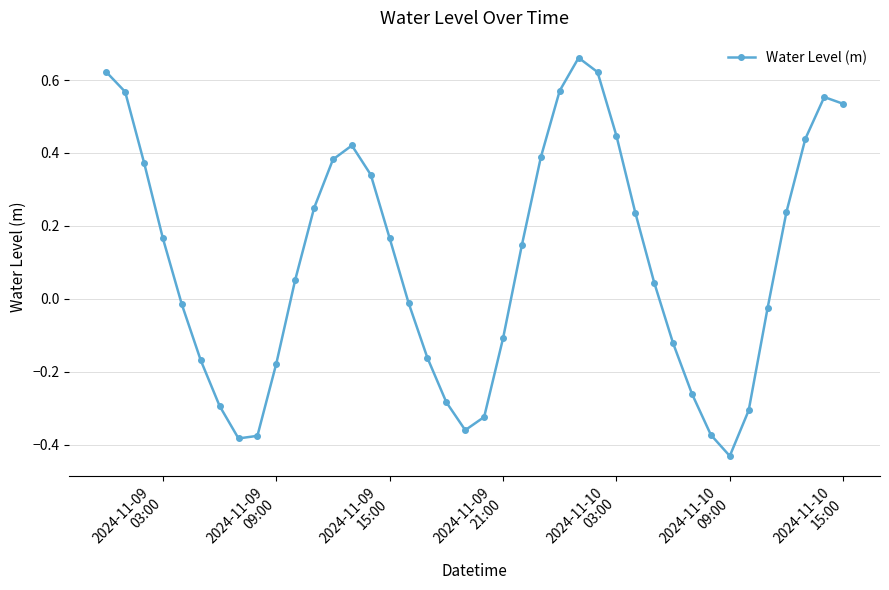

What is the sum of all values?

4.0